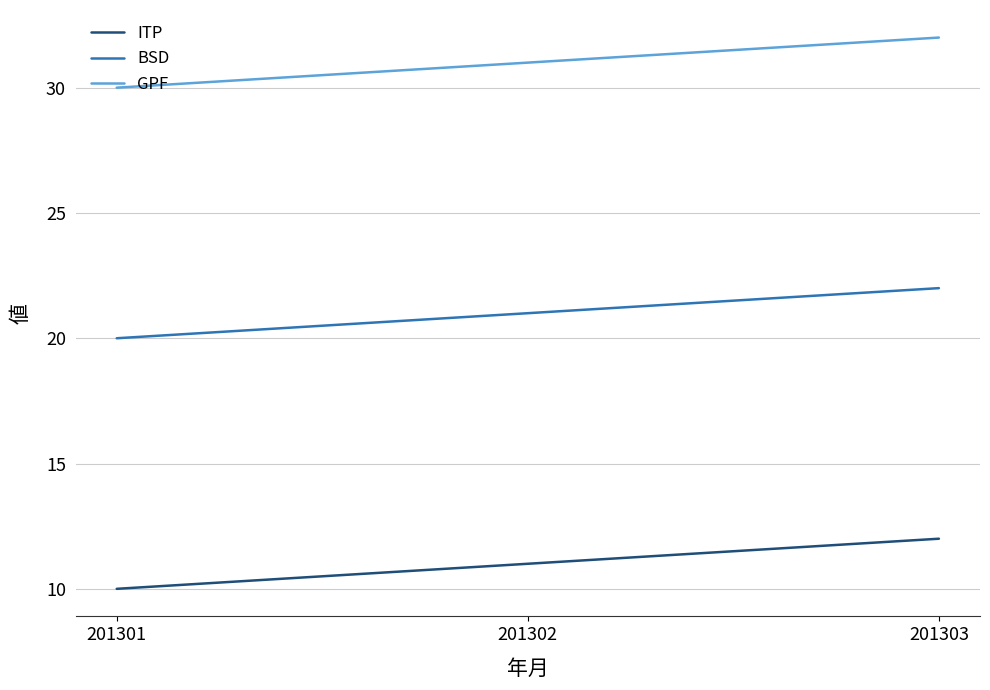

List the series in order of their overall mean, highest first.

GPF, BSD, ITP